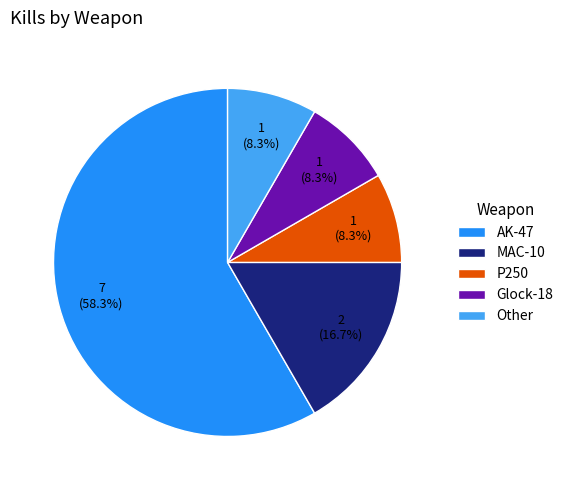

Count the number of slices in the pie.

5